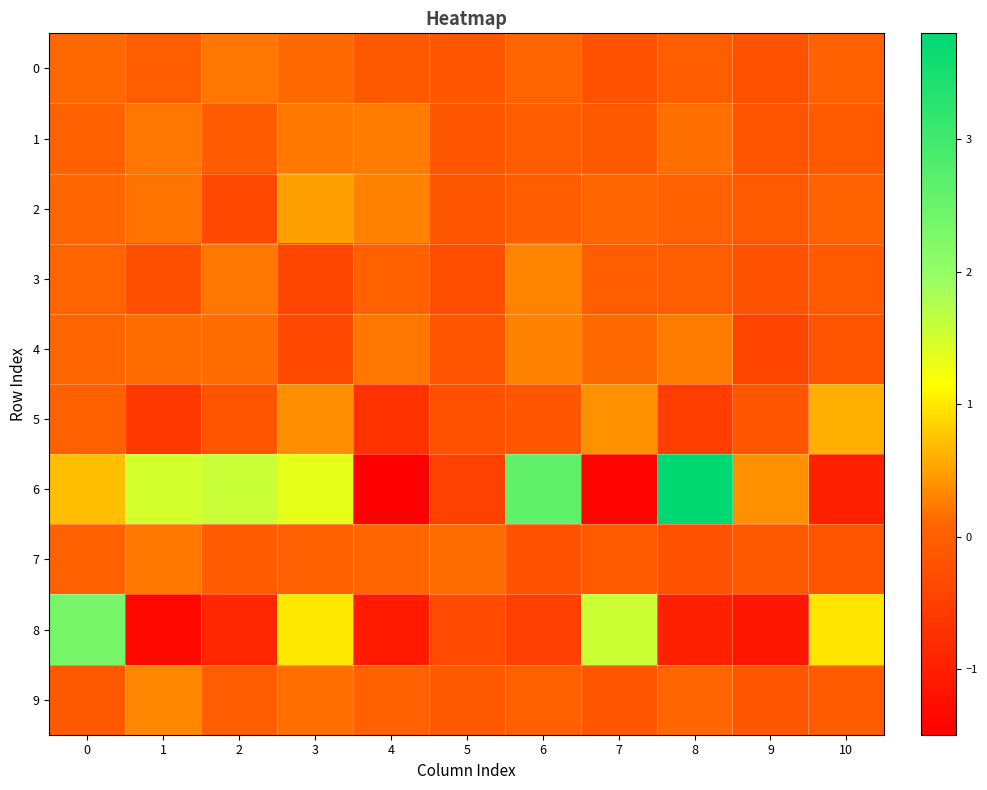

Which series changed the most between 1 and 8?

6